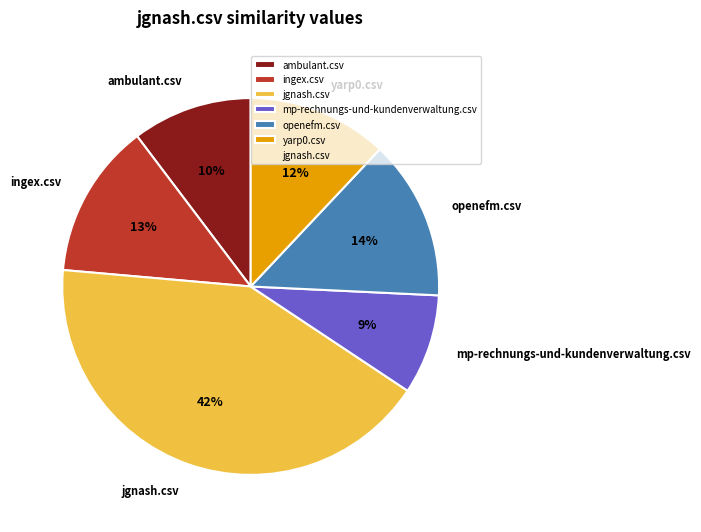

Count the number of slices in the pie.

6